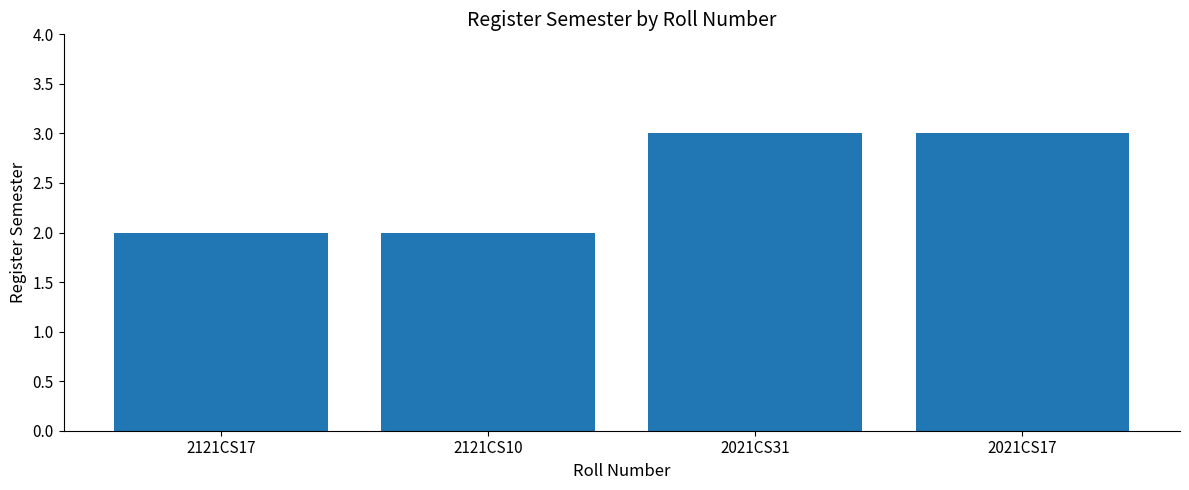

How many bars are there in total?

4